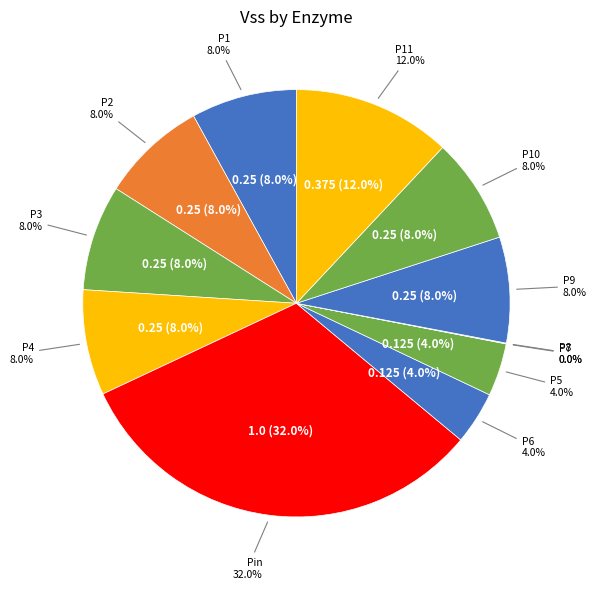

Rank the categories by value from highest to lowest.

Pin, P11, P1, P2, P3, P4, P9, P10, P6, P5, P7, P8